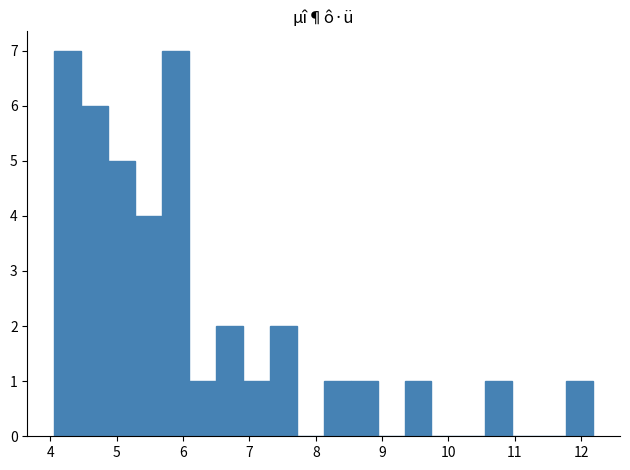

Reading left to right, transcribe this chart: for each bar, give the range it covers on the x-axis and its height. Neither the bar edges nor the heights are printed on the chart, so give them approximately, as read against the axes.

4.1 to 4.5: 7
4.5 to 4.9: 6
4.9 to 5.3: 5
5.3 to 5.7: 4
5.7 to 6.1: 7
6.1 to 6.5: 1
6.5 to 6.9: 2
6.9 to 7.3: 1
7.3 to 7.7: 2
7.7 to 8.1: 0
8.1 to 8.5: 1
8.5 to 8.9: 1
8.9 to 9.3: 0
9.3 to 9.7: 1
9.7 to 10.2: 0
10.2 to 10.6: 0
10.6 to 11.0: 1
11.0 to 11.4: 0
11.4 to 11.8: 0
11.8 to 12.2: 1